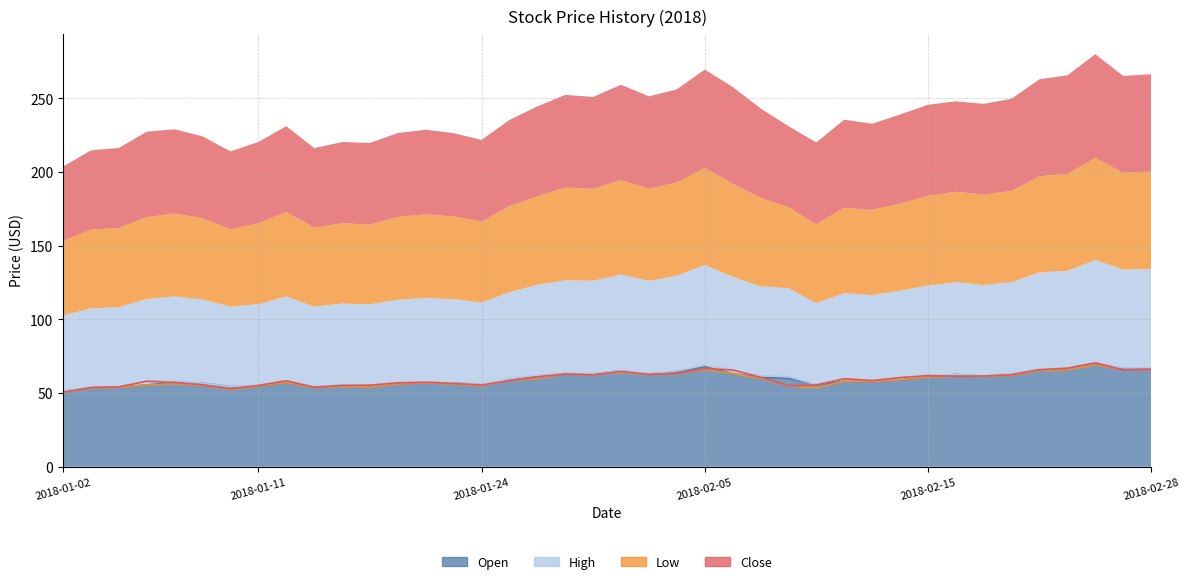

What is the difference between the maximum and minimum values in the Open series?

18.4